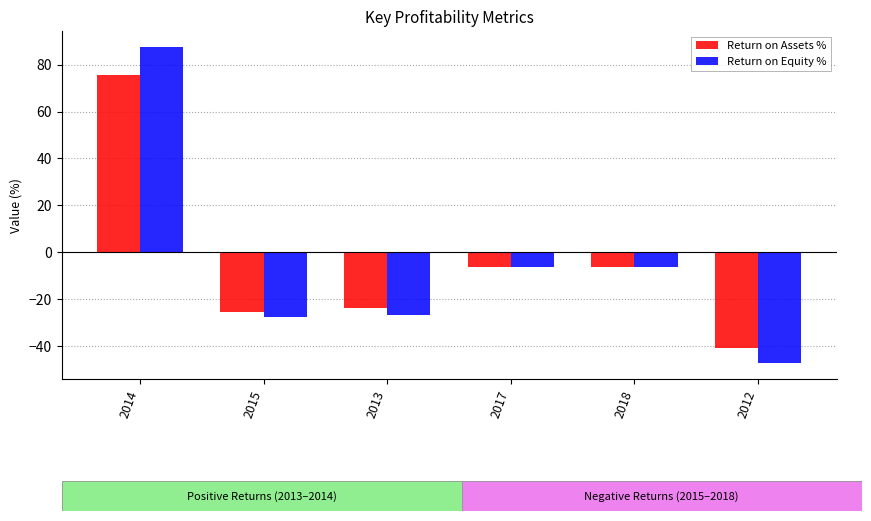

What is the spread (max minus min) of values at 2013?

3.2